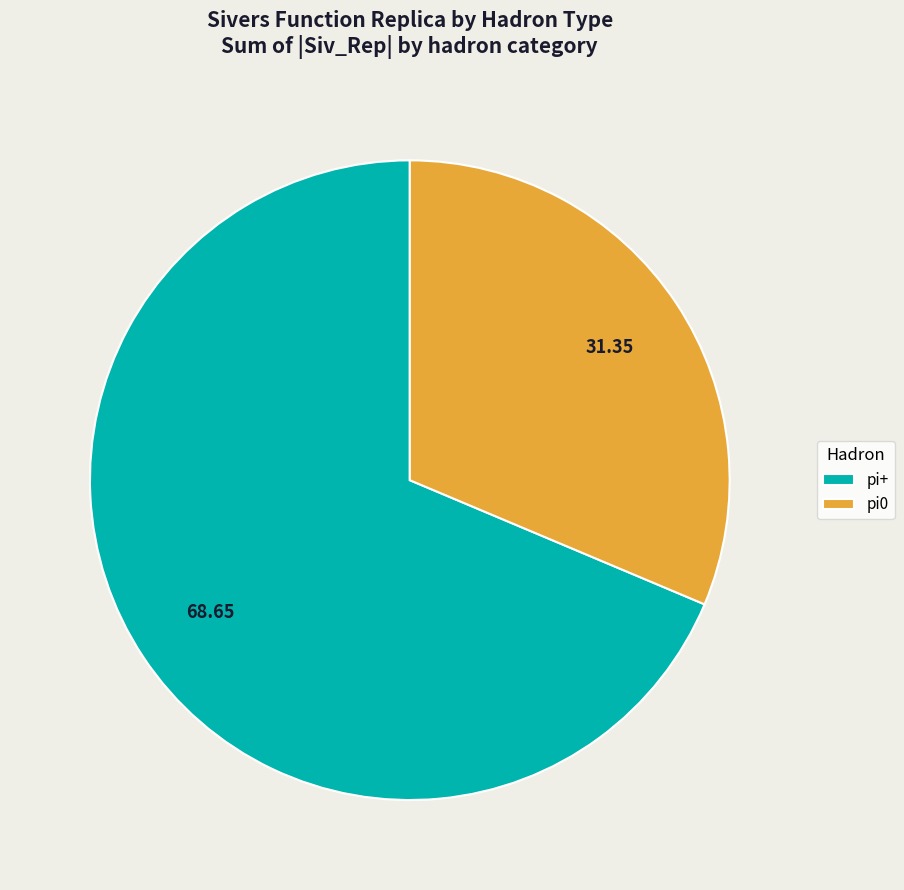

Approximately how many times larger is the value at pi+ compared to pi0?

2.2